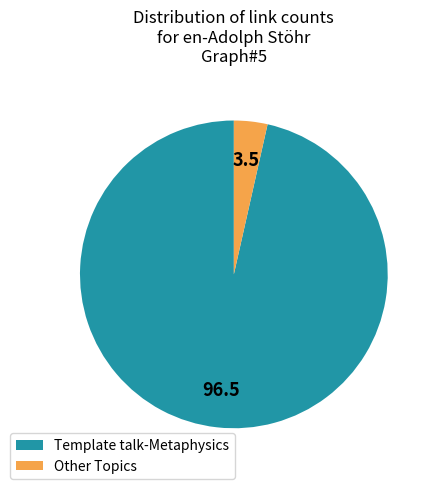

Which category has the biggest portion of the pie?

Template talk-Metaphysics